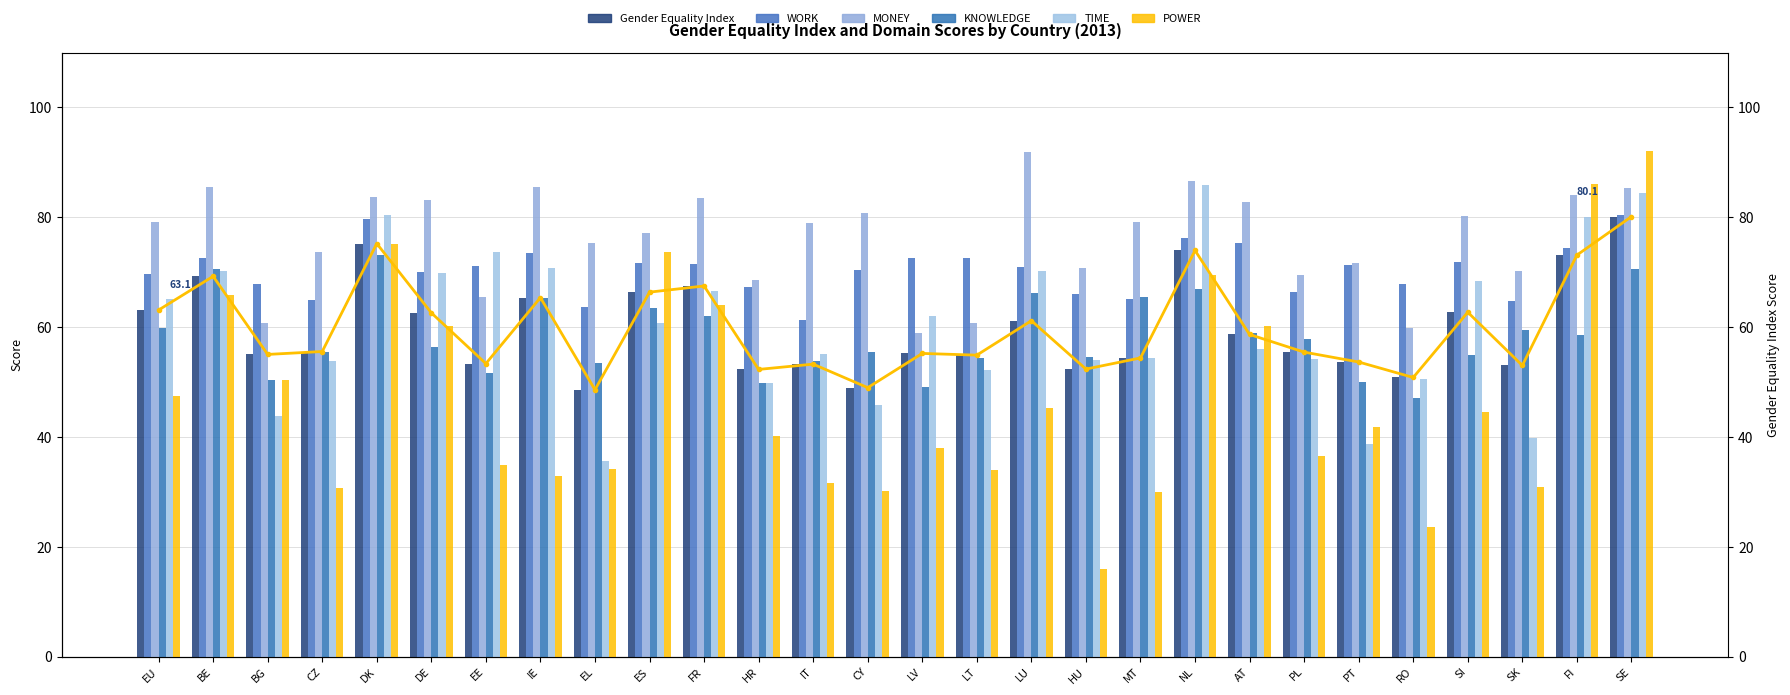

The value of POWER at BE is 65.8. True or false?

True